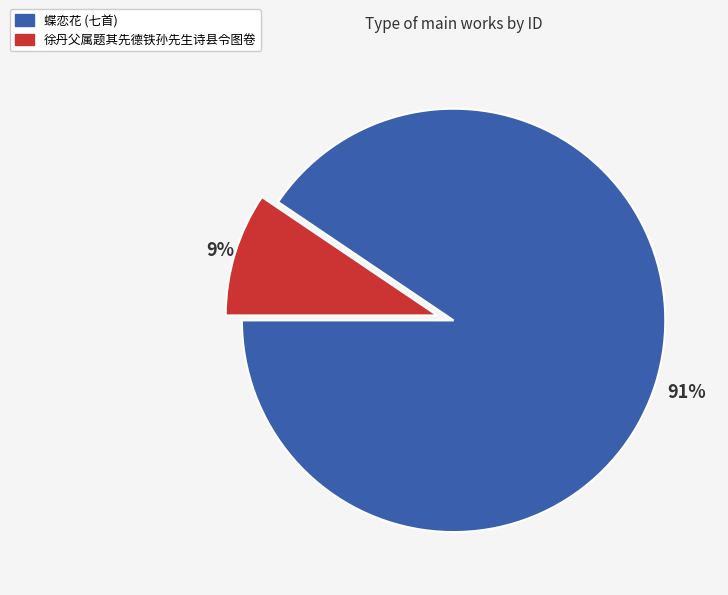

Is there a majority slice in this chart?

Yes